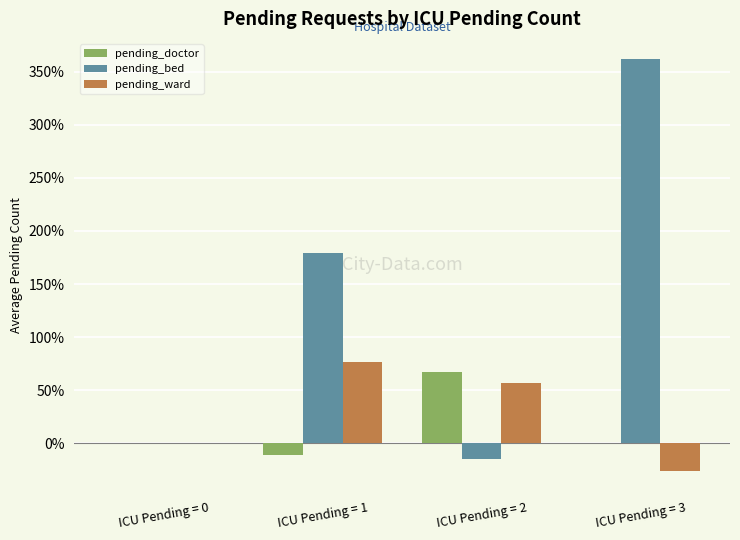

The value of pending_ward at ICU Pending = 2 is 56.6. True or false?

True